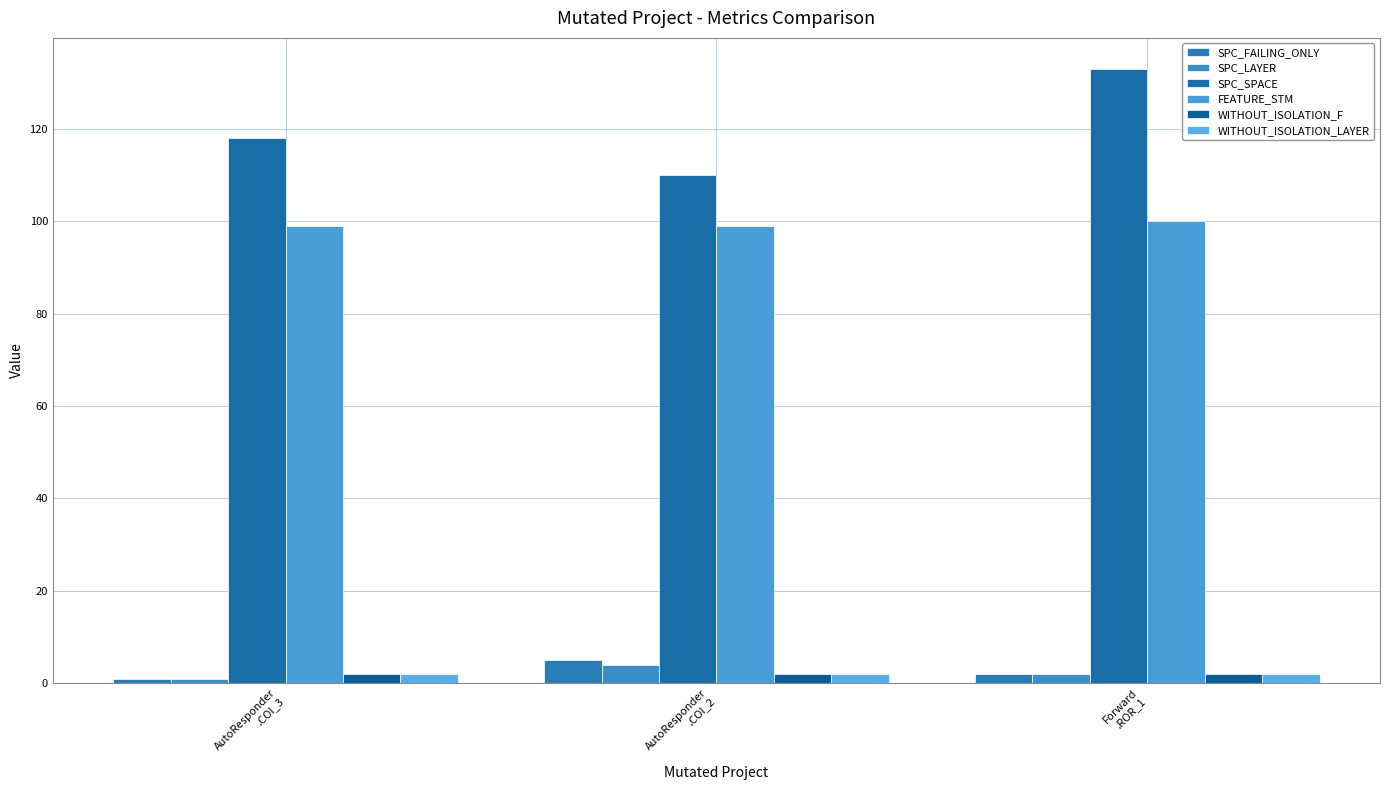

What value does the WITHOUT_ISOLATION_F series have at Forward
.ROR_1?

2